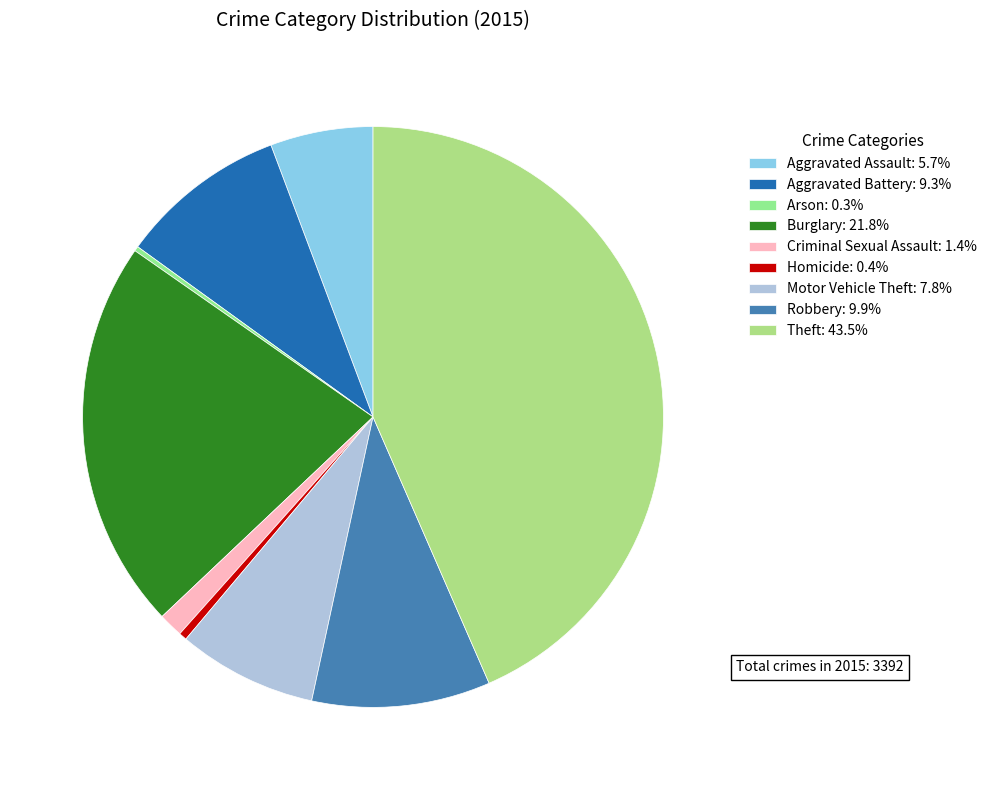

Between Homicide and Motor Vehicle Theft, which is larger?

Motor Vehicle Theft